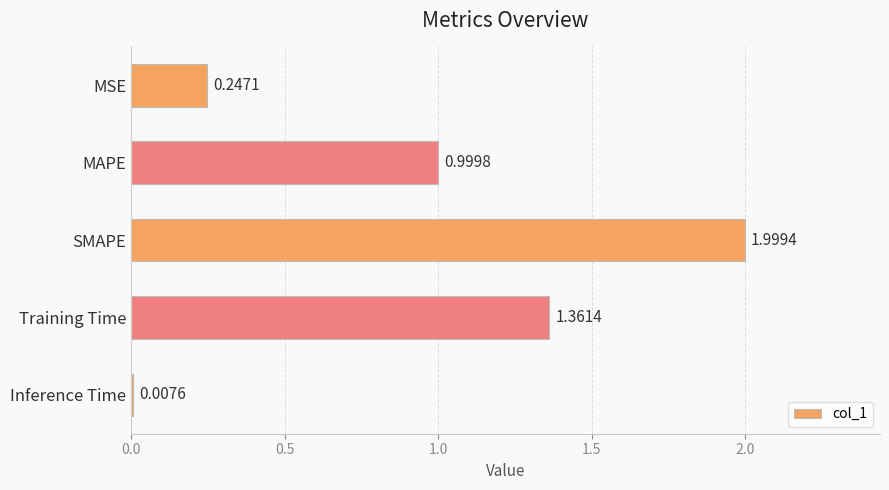

List the labels in order of value, smallest first.

Inference Time, MSE, MAPE, Training Time, SMAPE